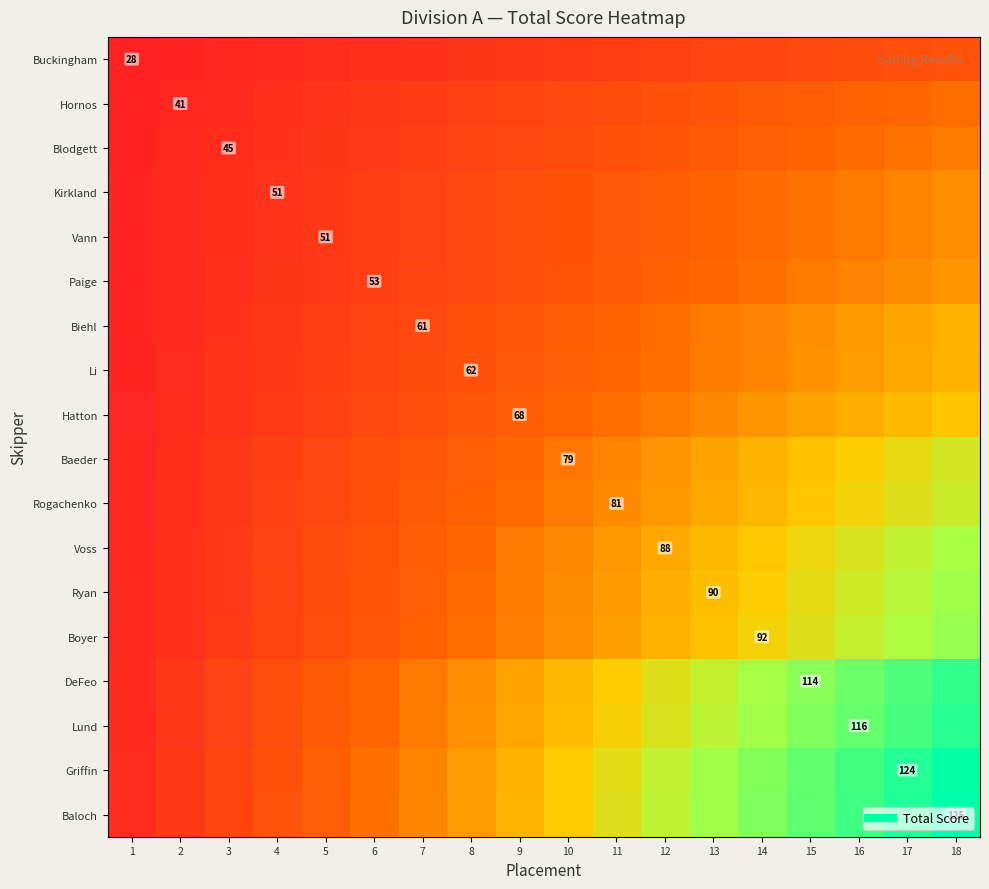

What is the spread (max minus min) of values at 4?

21.6